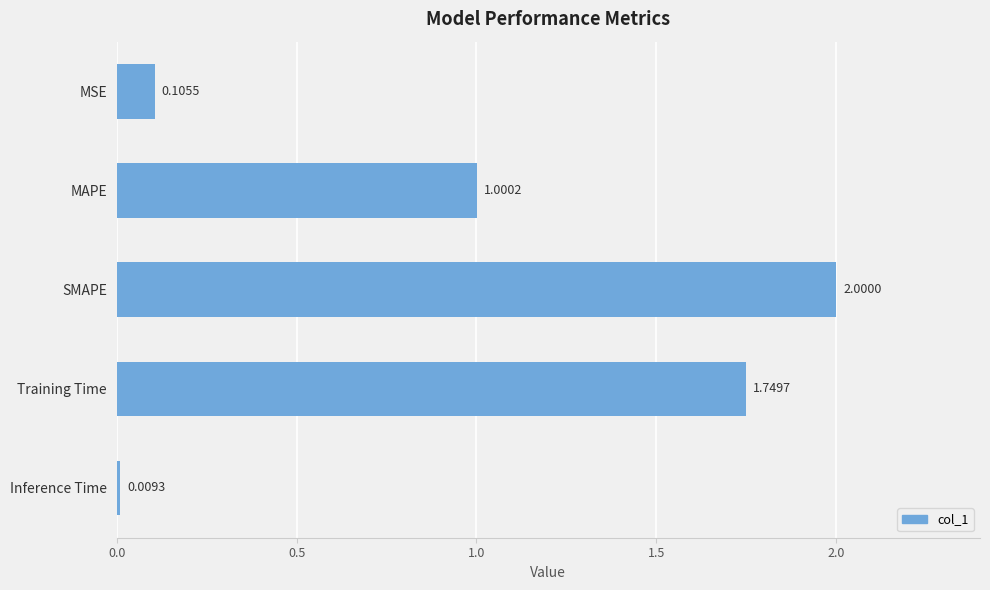

At which label is the value closest to 1?

MAPE